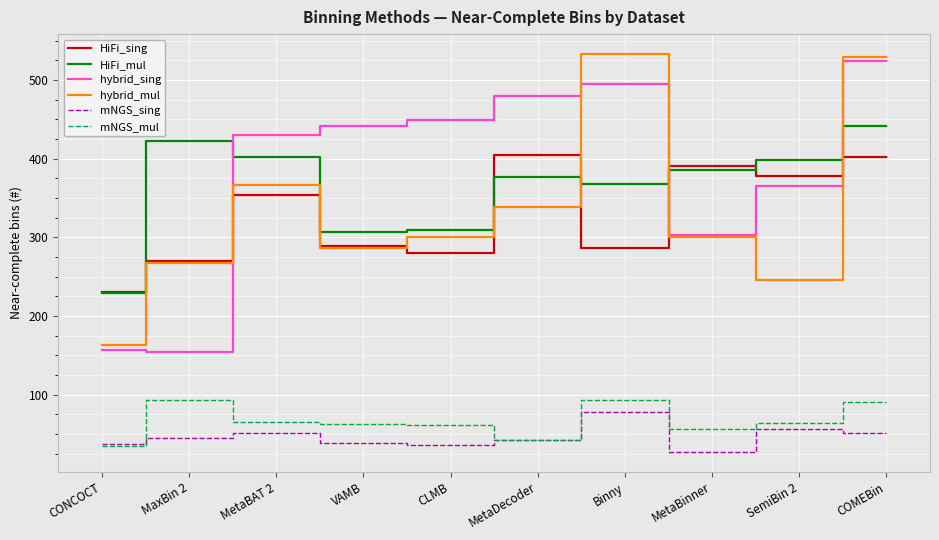

What is the spread (max minus min) of values at CONCOCT?

196